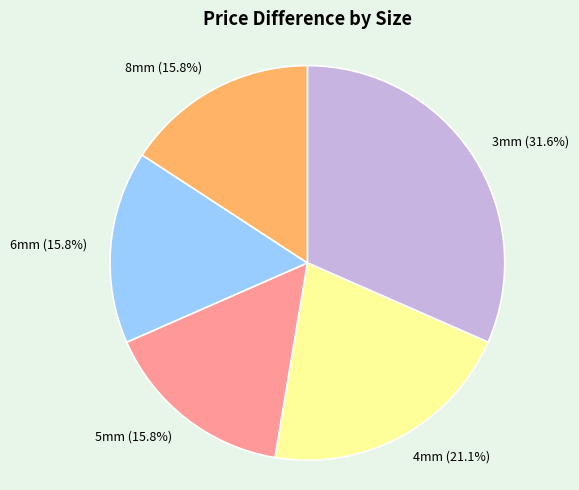

What is the ratio of the value at 5mm (15.8%) to the value at 3mm (31.6%)?

0.5